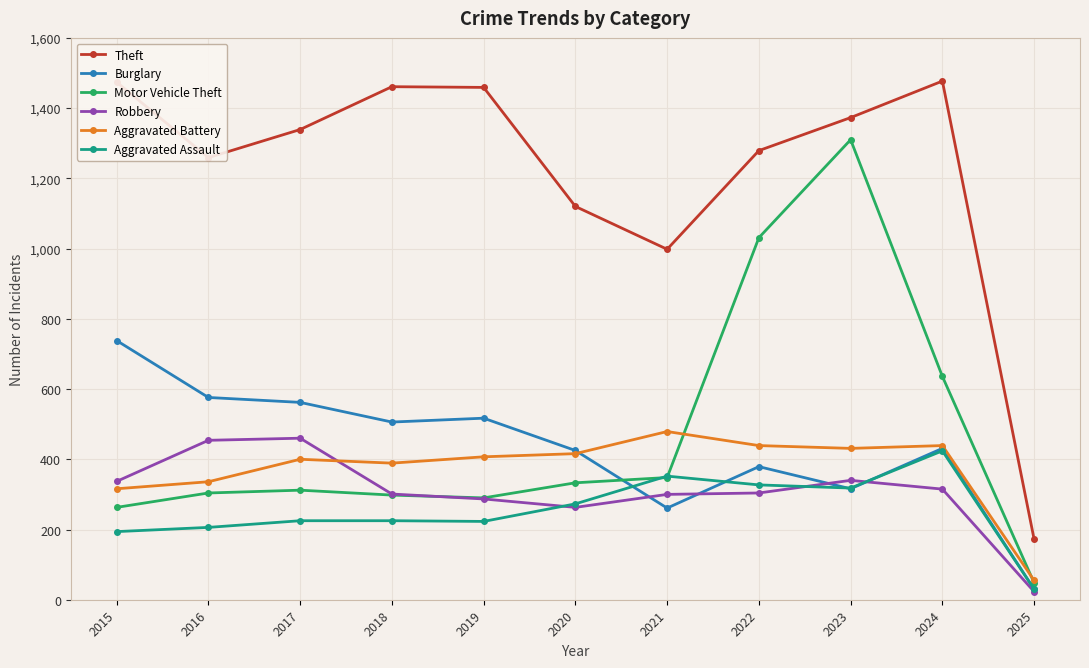

What is the difference between the highest and lowest values at 2020?

857